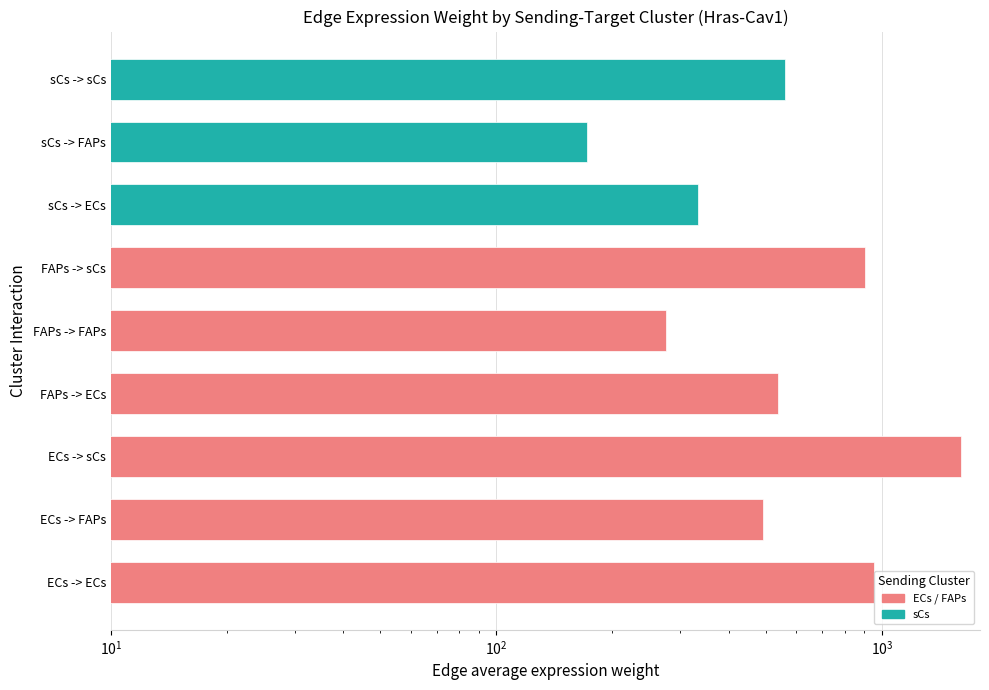

Reading left to right, list all the values displayed in this chart.

954.7	490.3	1605.9	537.4	276.0	904.0	334.1	171.6	562.1